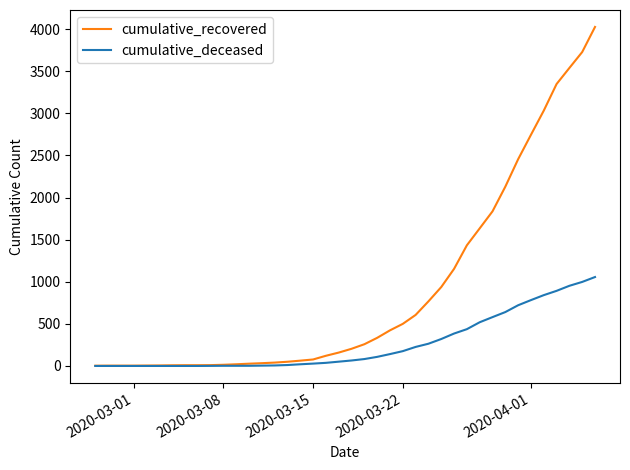

List the series in order of their peak value, lowest first.

cumulative_deceased, cumulative_recovered